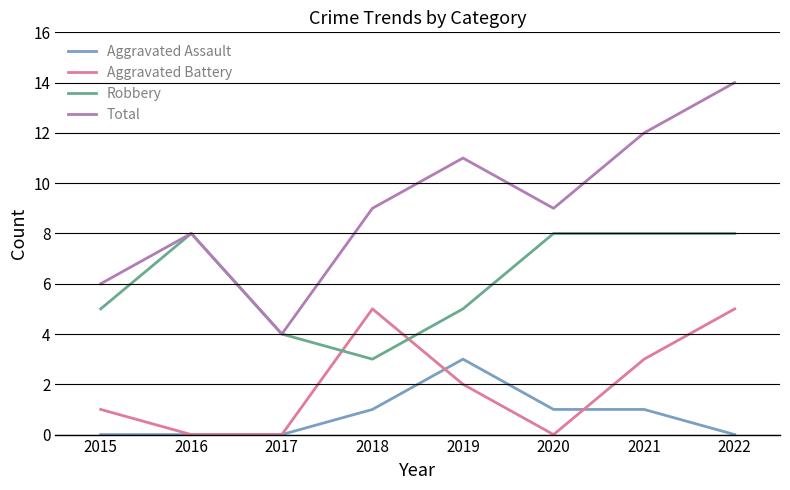

In Robbery, how many points are lower than both neighbors (excluding endpoints)?

1